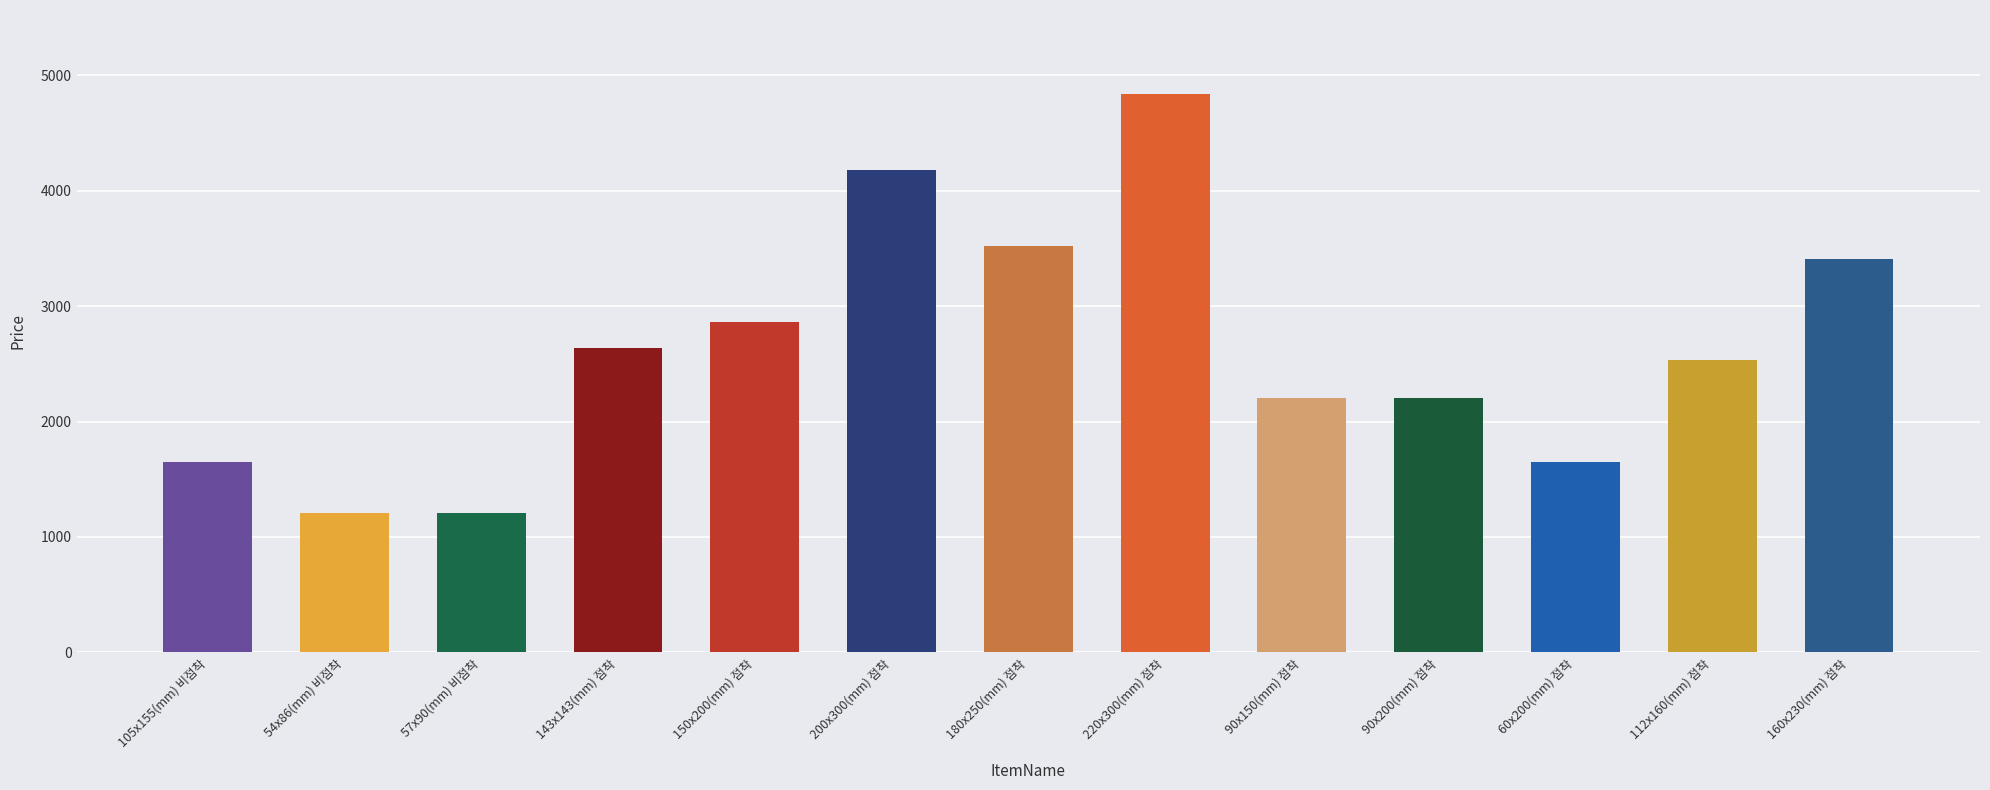

Approximately how many times larger is the value at 54x86(mm) 비점착 compared to 150x200(mm) 점착?

0.4